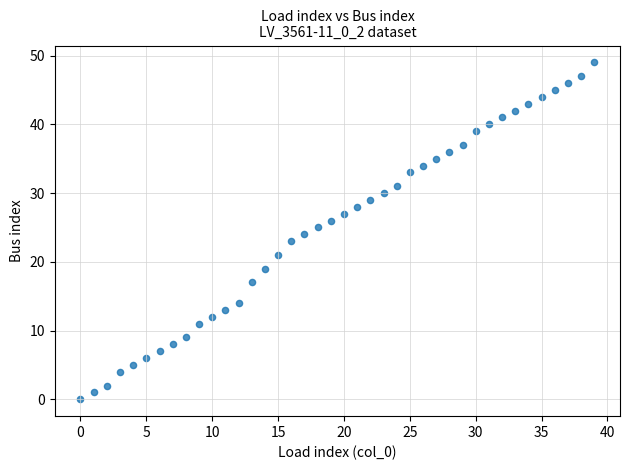

What is the range of Y values (max minus min)?

49